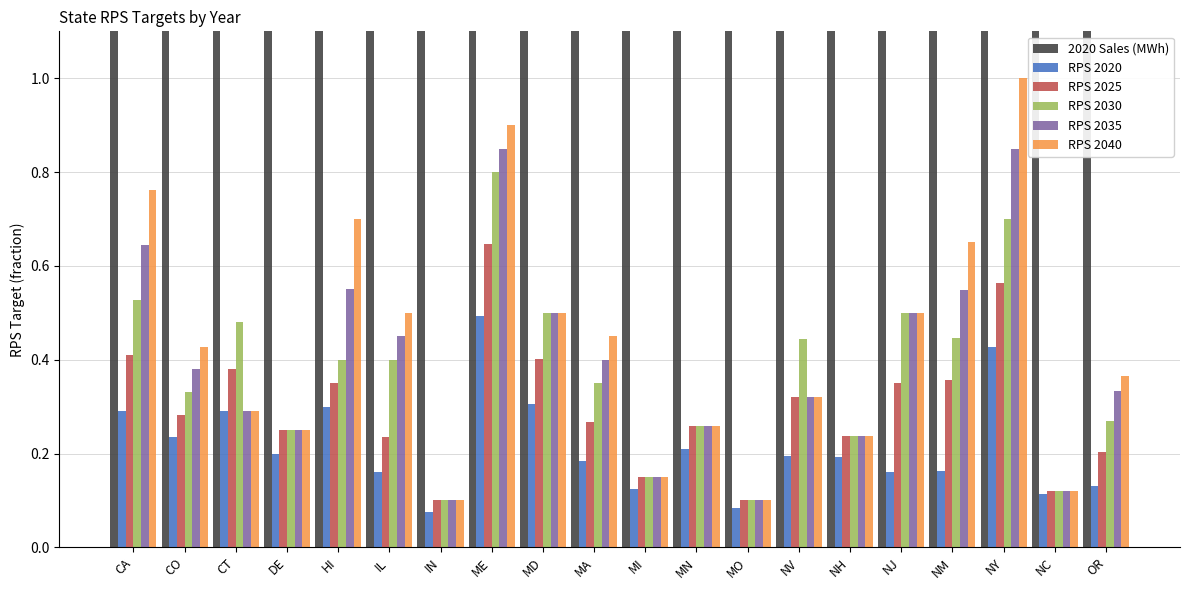

List the series in order of their peak value, lowest first.

RPS 2020, RPS 2025, RPS 2030, RPS 2035, RPS 2040, 2020 Sales (MWh)